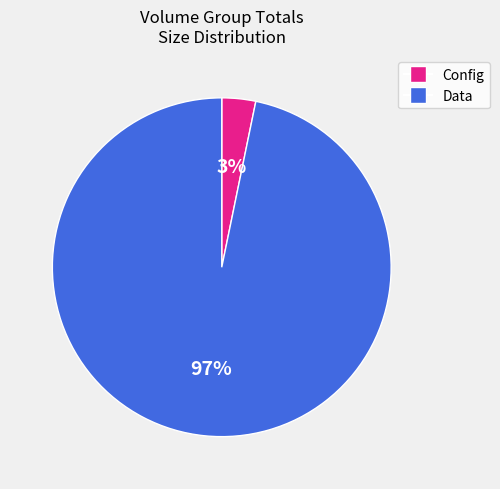

What is the largest slice in the pie chart?

Data